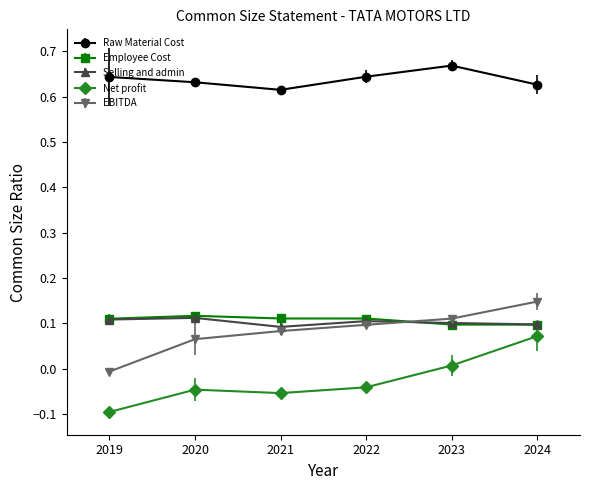

Which series has the largest range (max minus min)?

Net profit